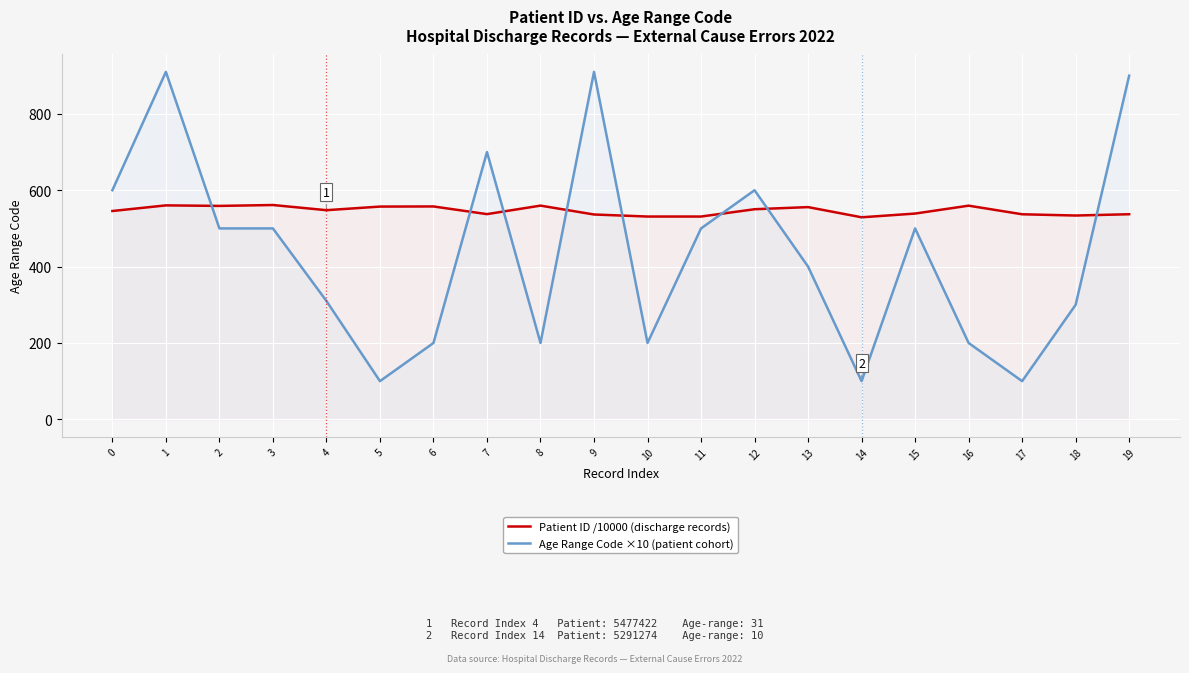

Between which two adjacent categories do Age Range Code ×10 (patient cohort) and Patient ID /10000 (discharge records) first intersect?

1 and 2